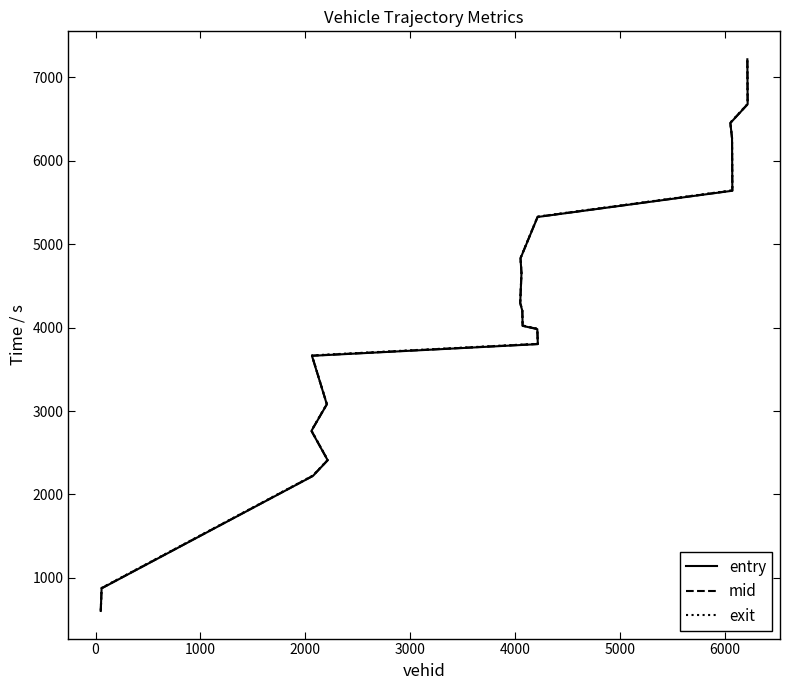

Count the number of categories in the chart.

20